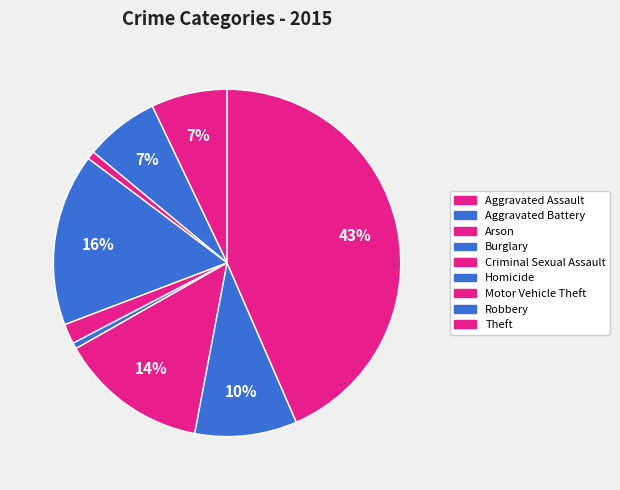

Which slice is the smallest?

Homicide